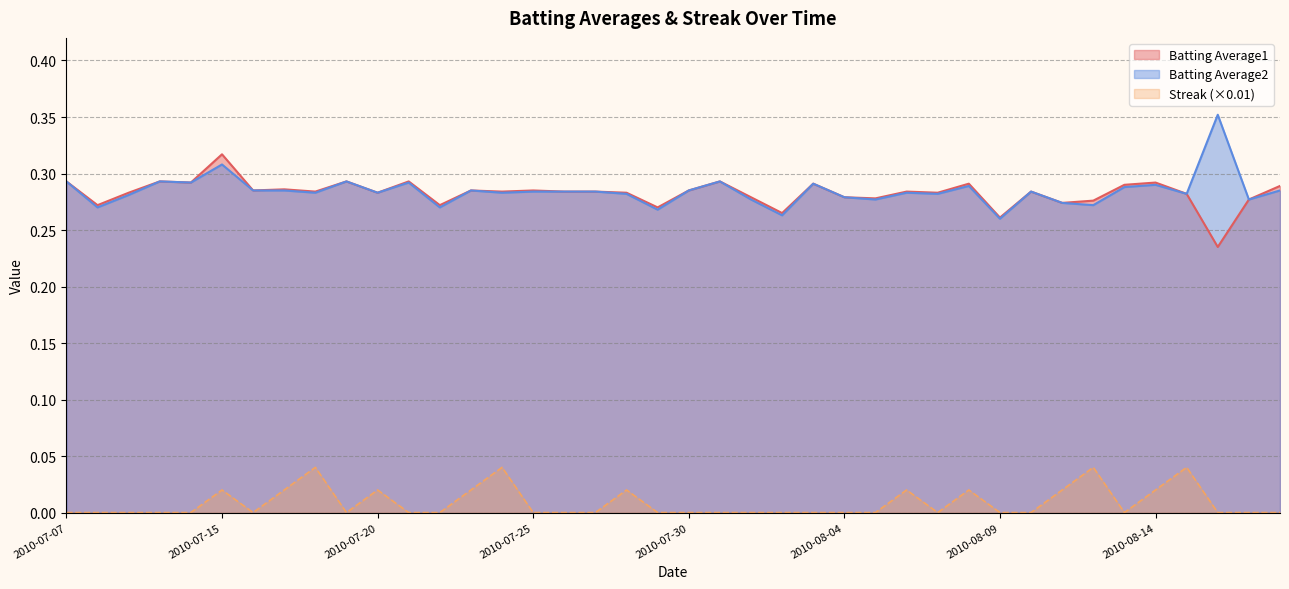

What position from the left is 2010-07-15?

6